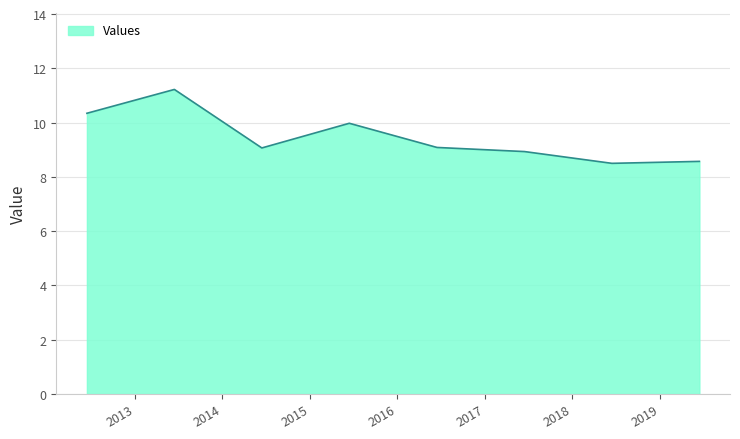

What is the sum of all values?

75.7